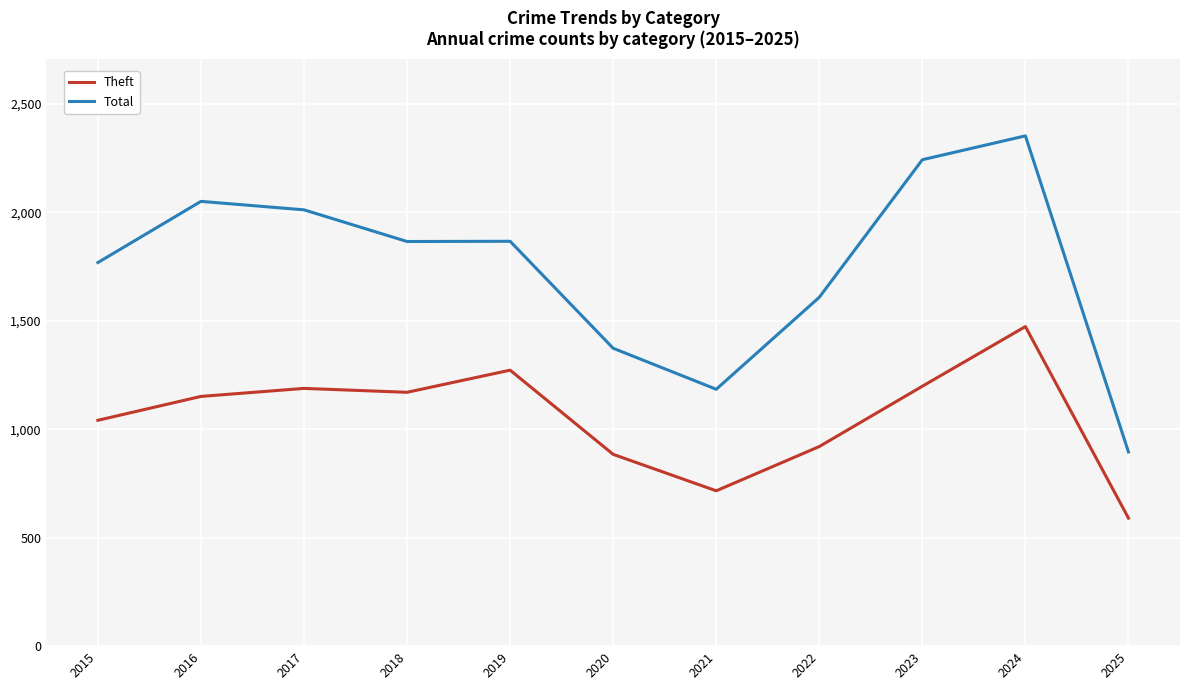

Which category has the lowest value in the Theft series?

2025